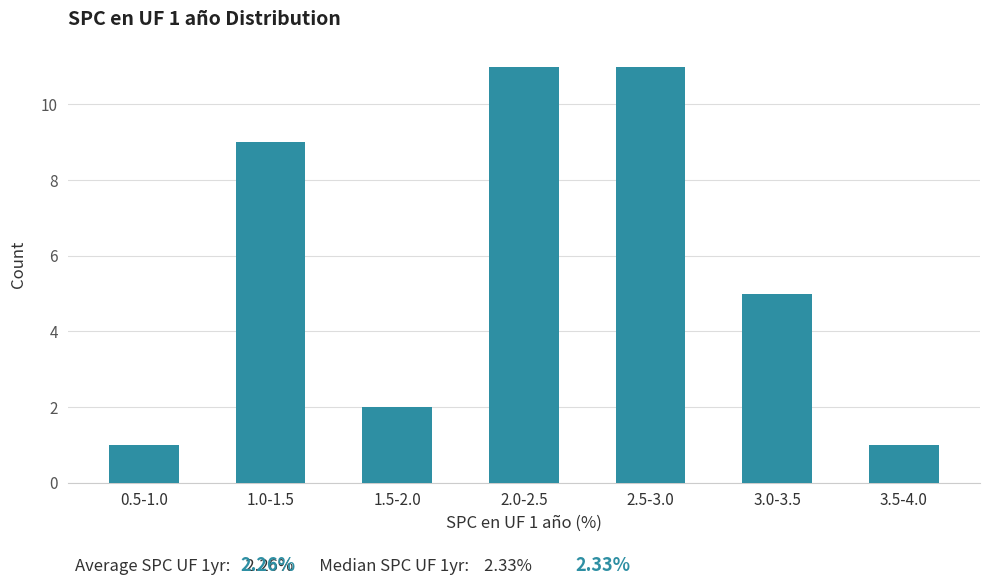

Reading right to left, transcribe all the data shown in this chart.

1	5	11	11	2	9	1